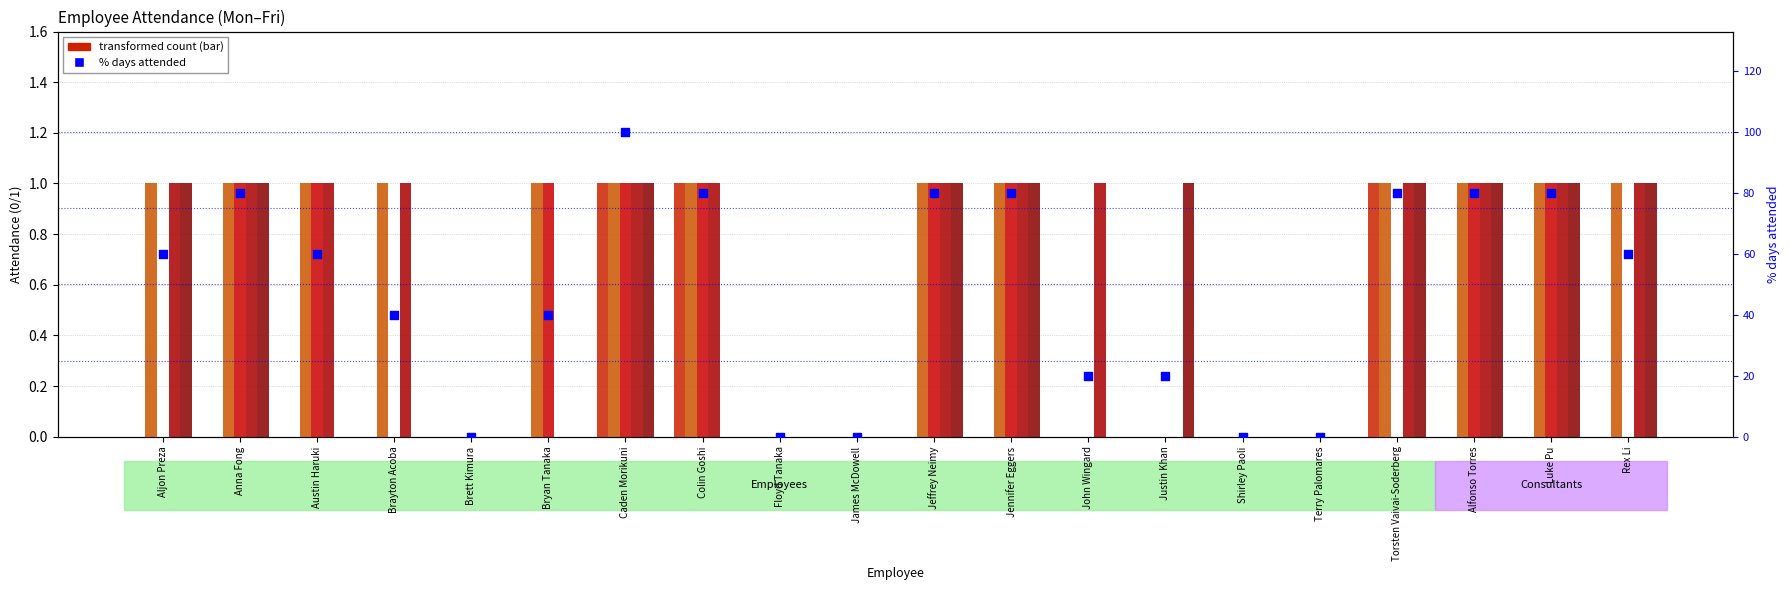

Which series has the largest total across all categories?

% days attended